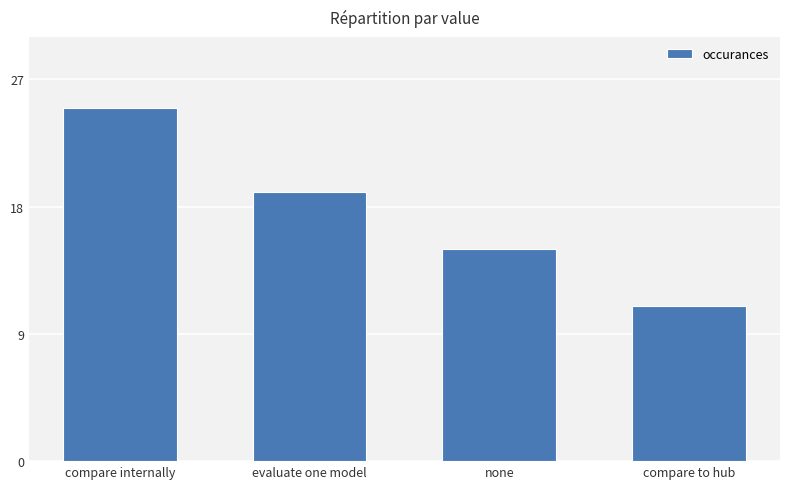

What is the difference between the values at compare internally and none?

10